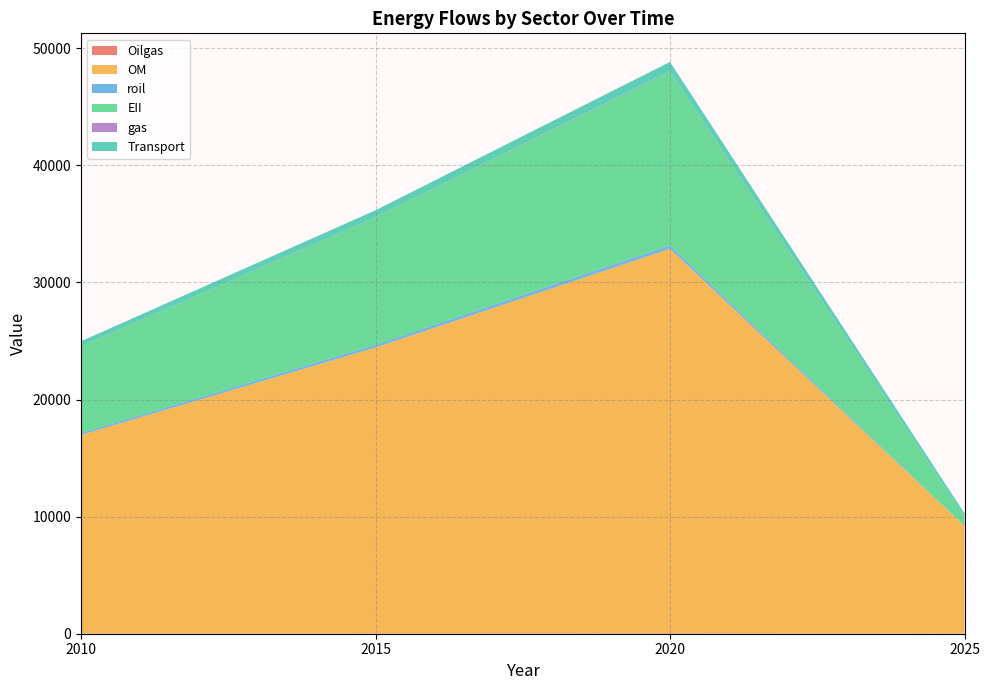

Reading left to right, what are all the values shown in this chart?

Oilgas: 2010=16.9	2015=30.3	2020=47.1	2025=0.1
OM: 2010=16966.5	2015=24414.7	2020=32830.3	2025=9202.4
roil: 2010=166.8	2015=226.4	2020=286.2	2025=0.1
EII: 2010=7400.7	2015=10884.1	2020=14846.1	2025=784.7
gas: 2010=12.0	2015=16.1	2020=20.4	2025=0.1
Transport: 2010=407.9	2015=591.8	2020=800.8	2025=291.6